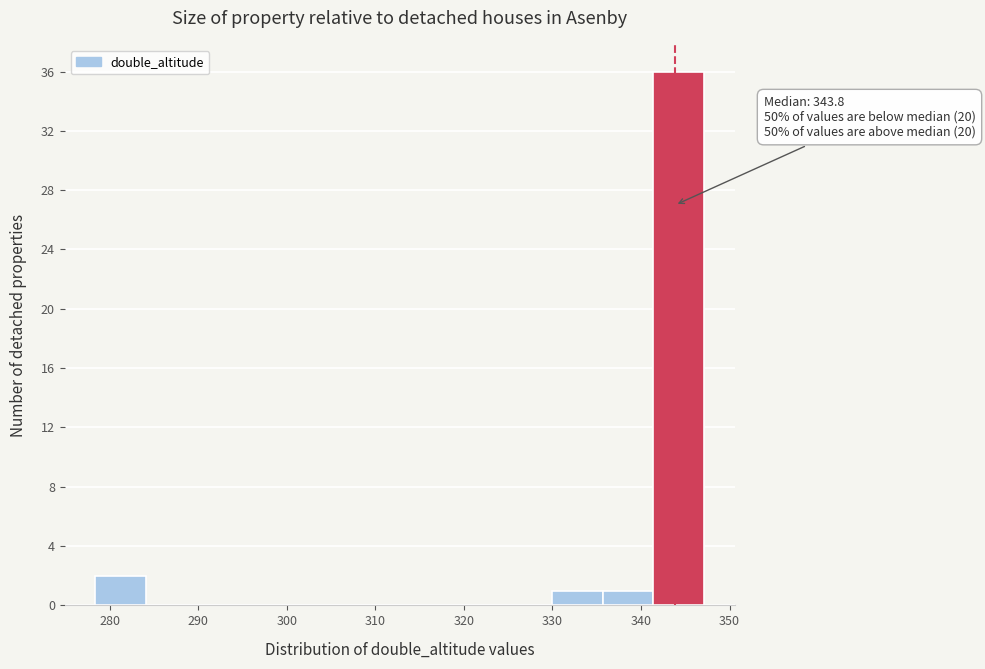

Over which range of the x-axis is the bar tallest?

341 to 347